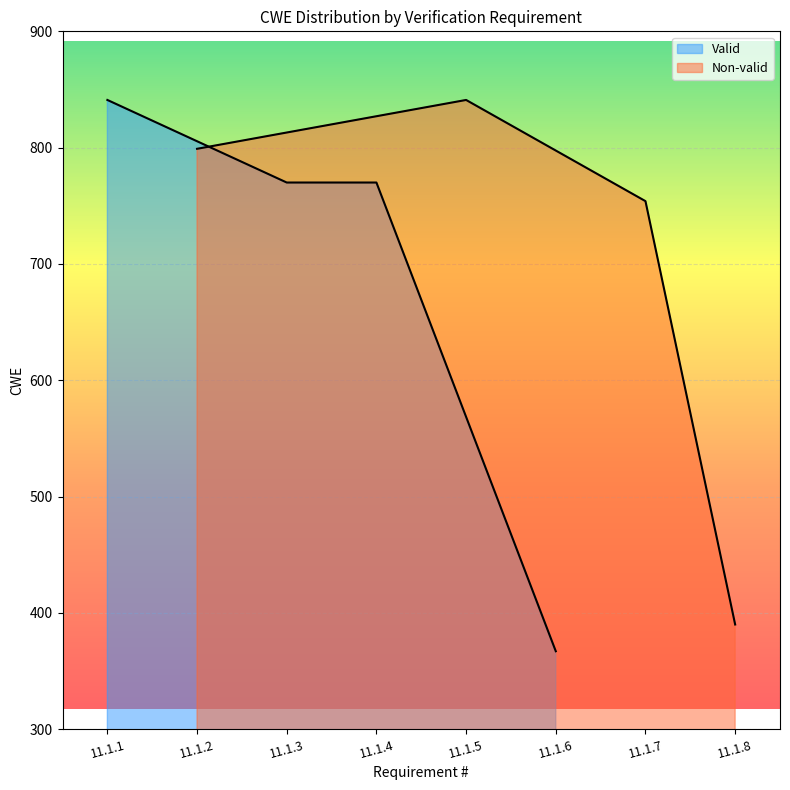

At which label does Non-valid first exceed 799?

11.1.5